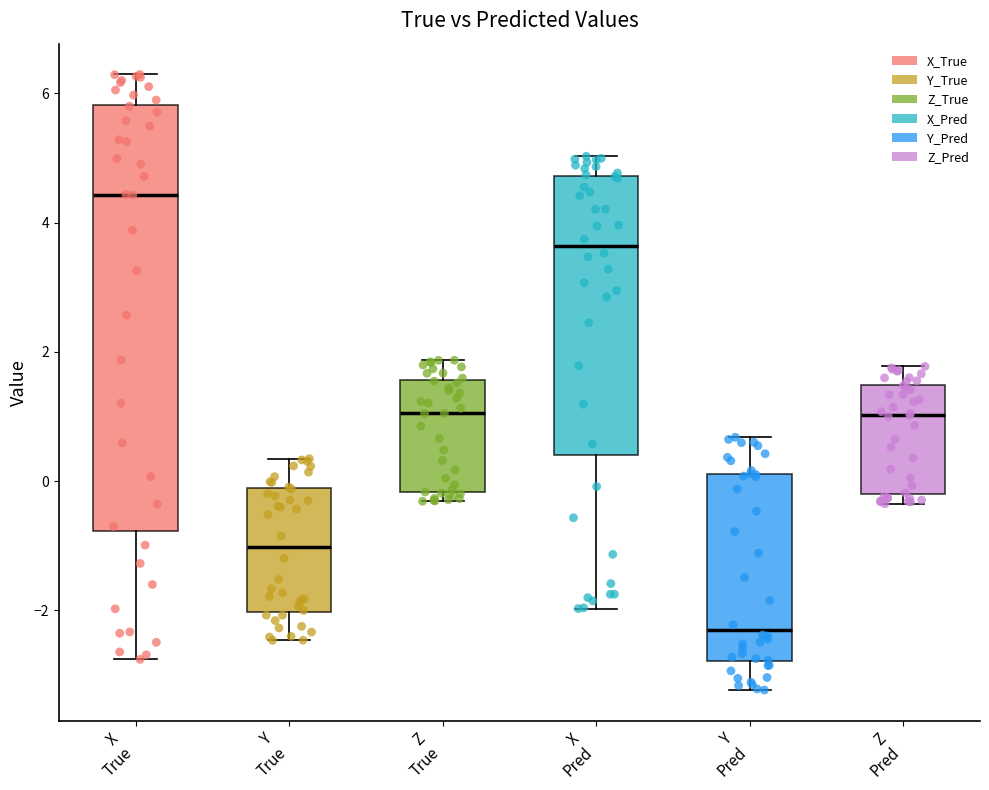

Which box's median line is the highest?

X True